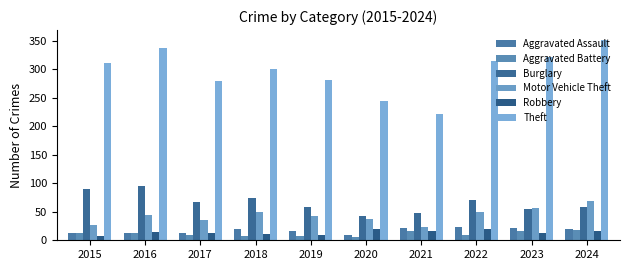

Where is Robbery nearest to the value 13?

2017